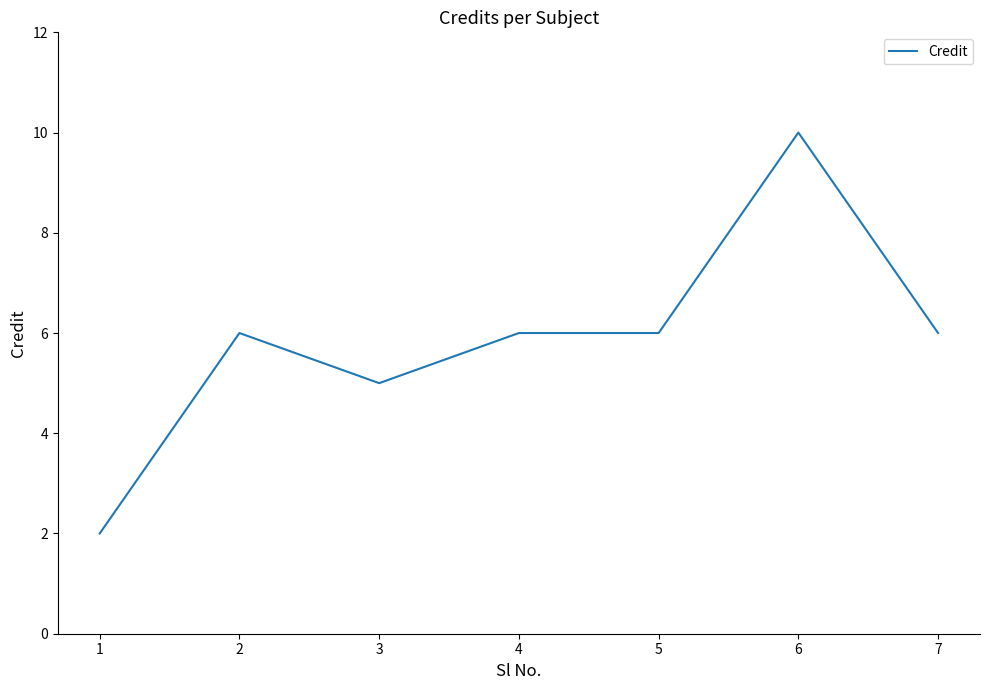

Approximately how many times larger is the value at 4 compared to 7?

1.0